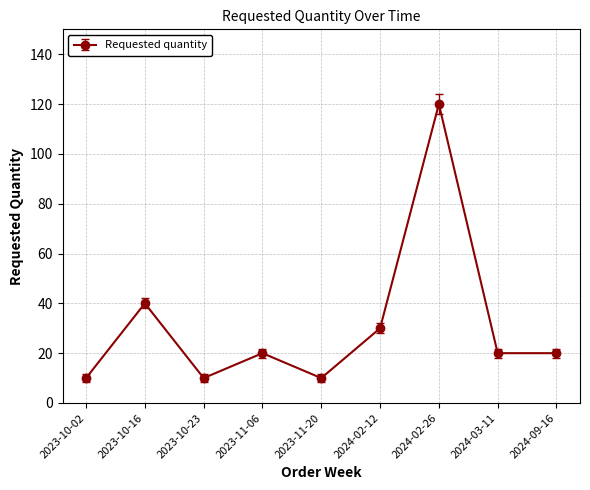

What is the difference between the second highest and second lowest values?

30